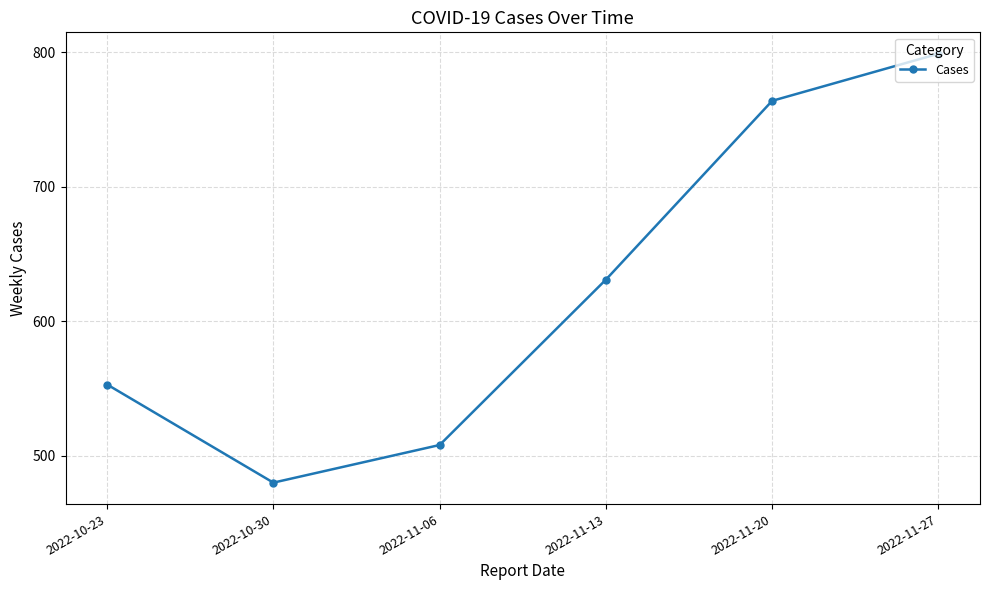

Count the number of data series in this chart.

1